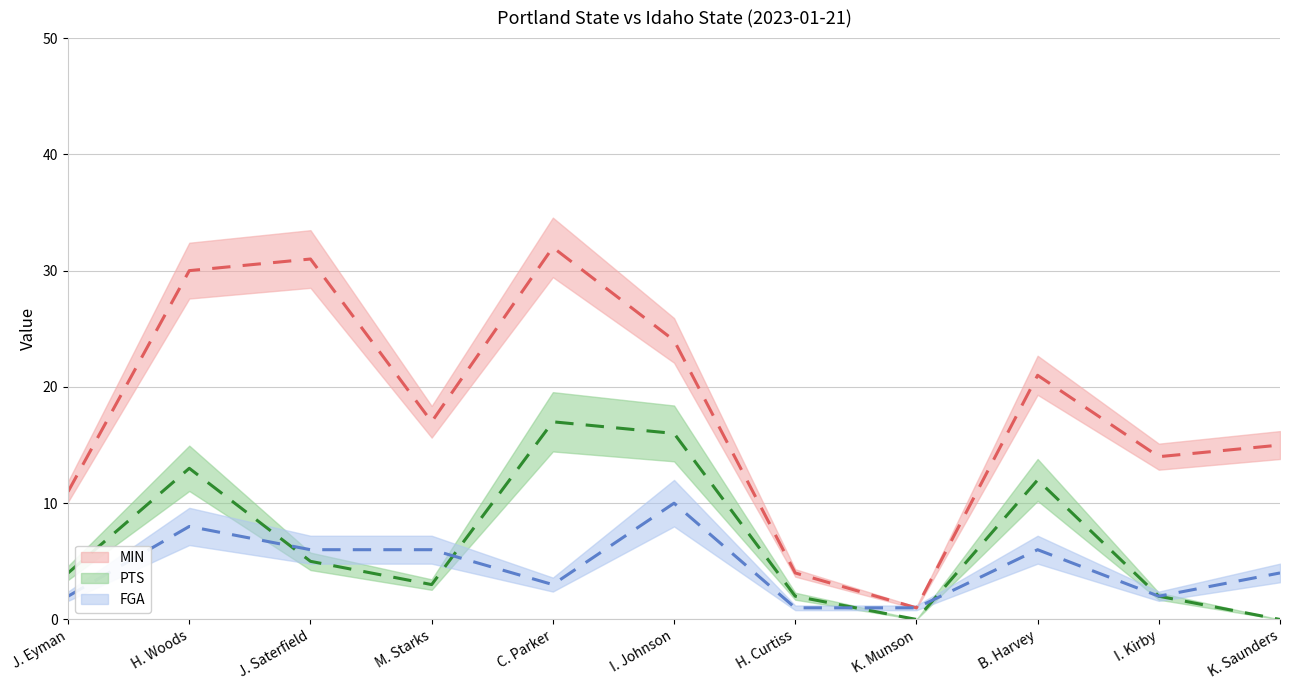

Reading left to right, extract all data points from this chart.

MIN: 11	30	31	17	32	24	4	1	21	14	15
PTS: 4	13	5	3	17	16	2	0	12	2	0
FGA: 2	8	6	6	3	10	1	1	6	2	4